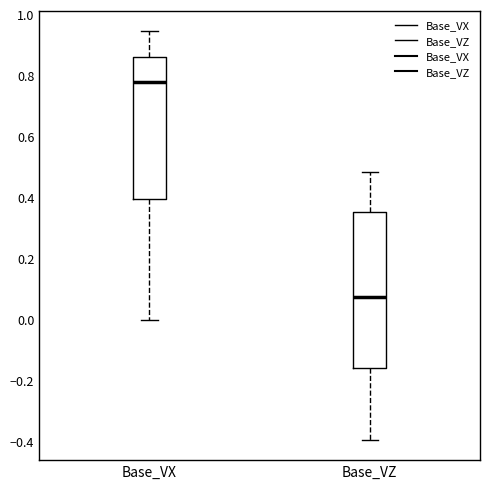

Reading left to right, read every box against the y-axis: the position of its median line, the range the box covers, and the ends of its whiskers. The values are not printed on the chart, so give them approximately, as read against the axis.

Base_VX: median 0.78, box 0.40 to 0.86, whiskers 0.00 to 0.94
Base_VZ: median 0.08, box -0.16 to 0.36, whiskers -0.40 to 0.48